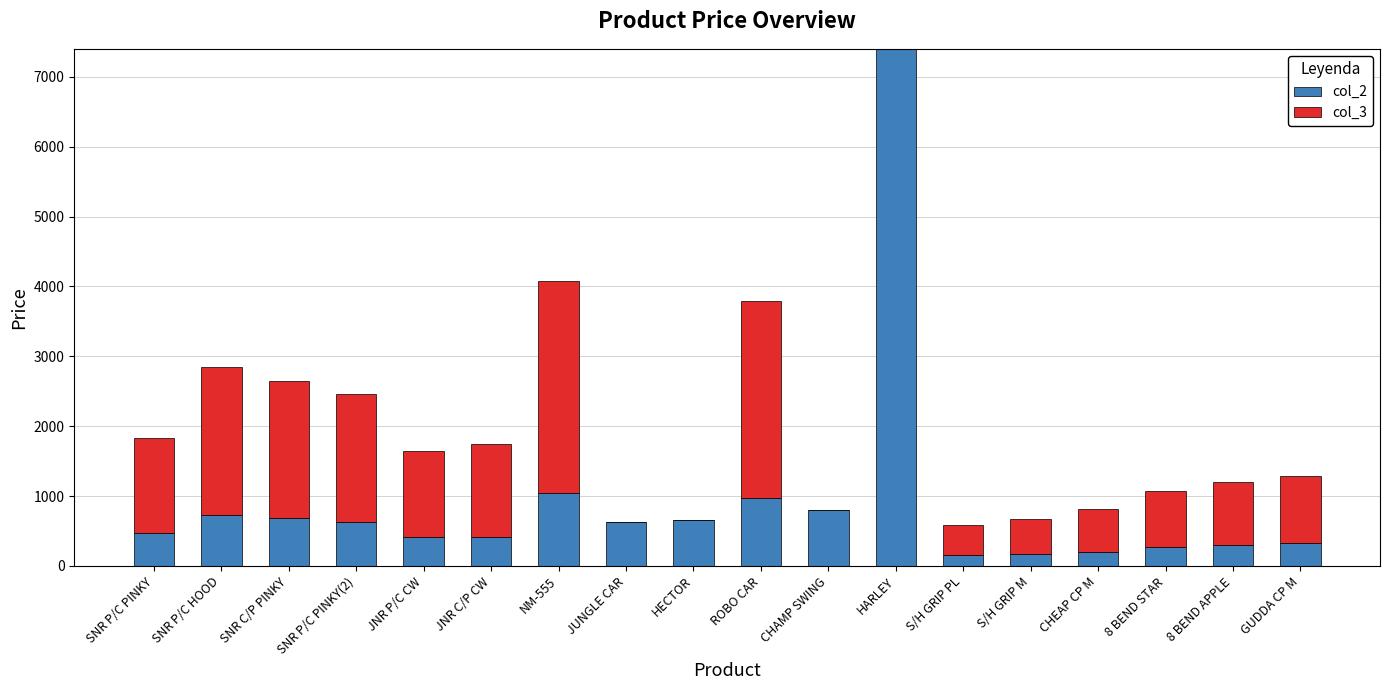

The col_2 series shows 635 at JUNGLE CAR. True or false?

True